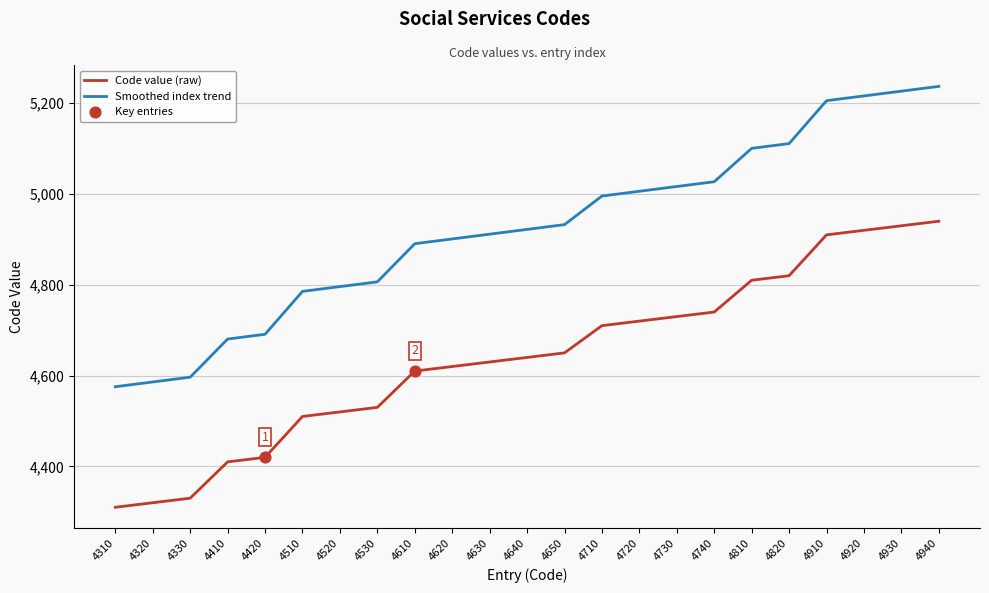

Which series has the widest spread of values?

Smoothed index trend